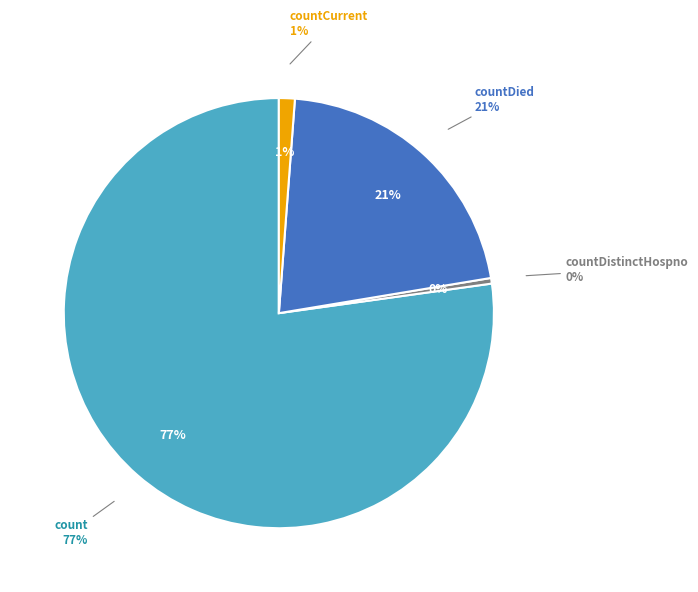

Does countDistinctHospno account for over 50% of the chart?

No